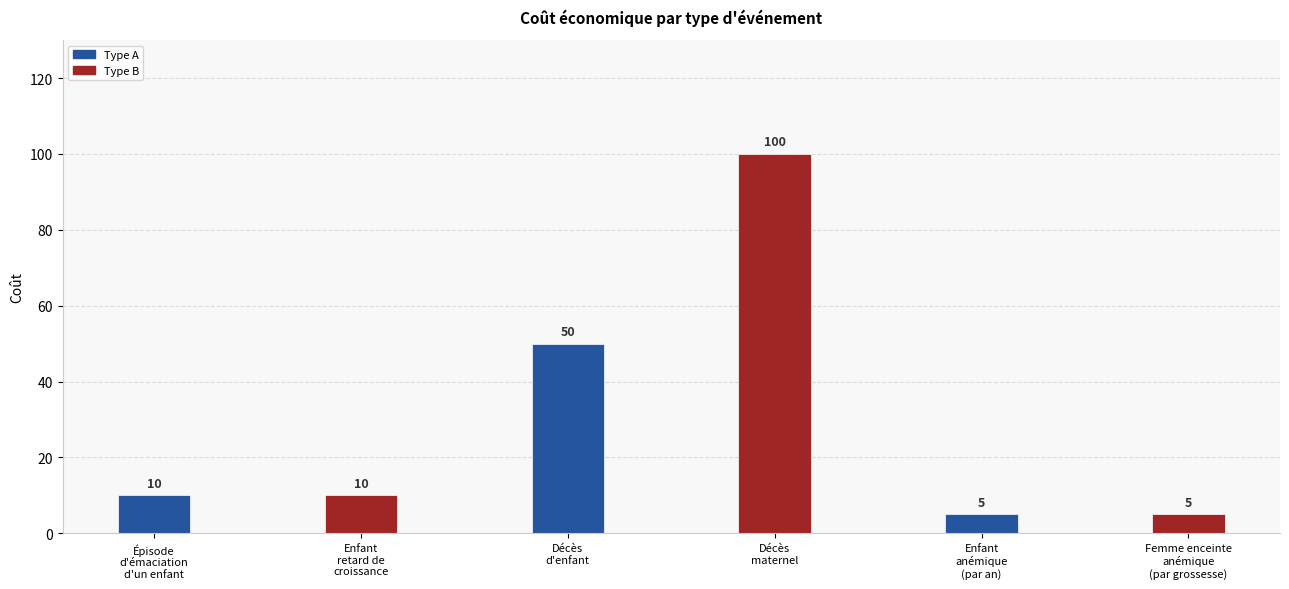

Reading left to right, transcribe all the data shown in this chart.

Épisode
d'émaciation
d'un enfant=10	Enfant
retard de
croissance=10	Décès
d'enfant=50	Décès
maternel=100	Enfant
anémique
(par an)=5	Femme enceinte
anémique
(par grossesse)=5